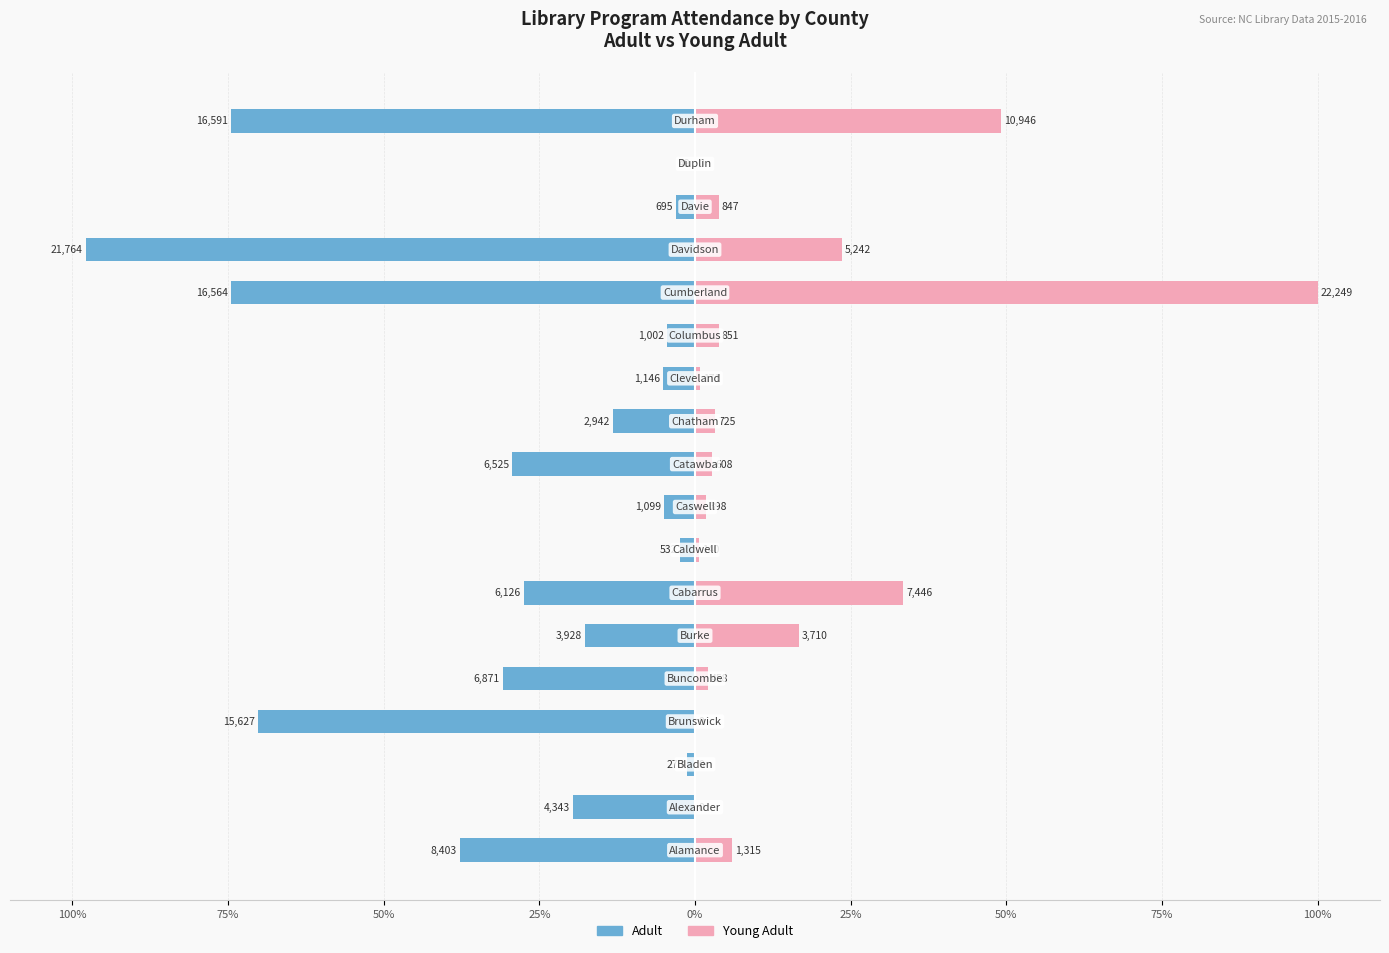

What is the difference between the second highest and minimum values in the Young Adult series?

49.2